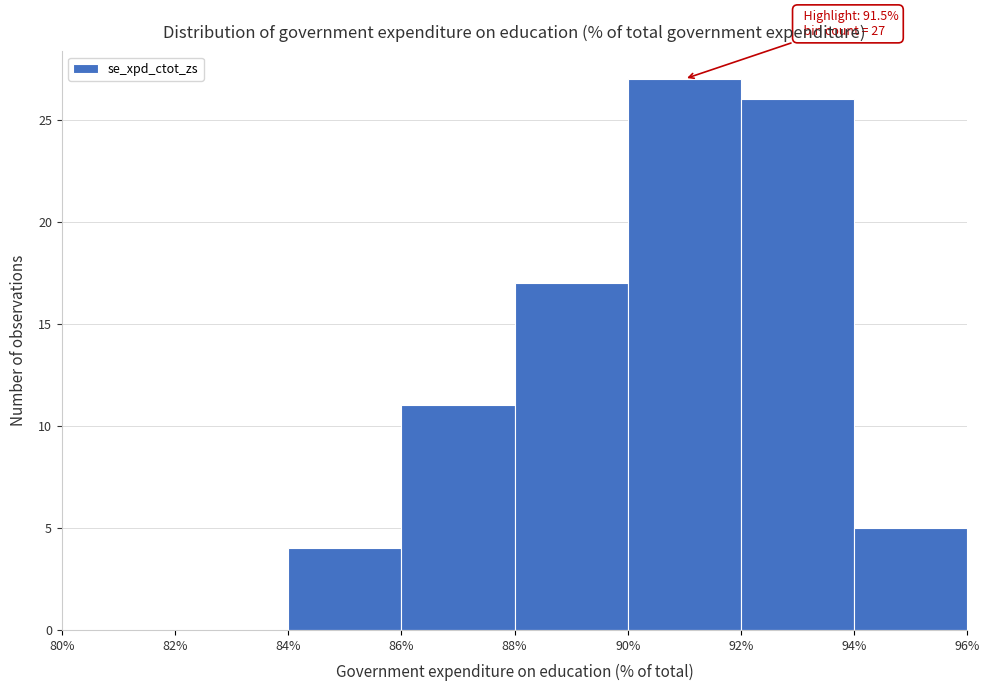

Which range on the x-axis has the tallest bar?

90% to 92%